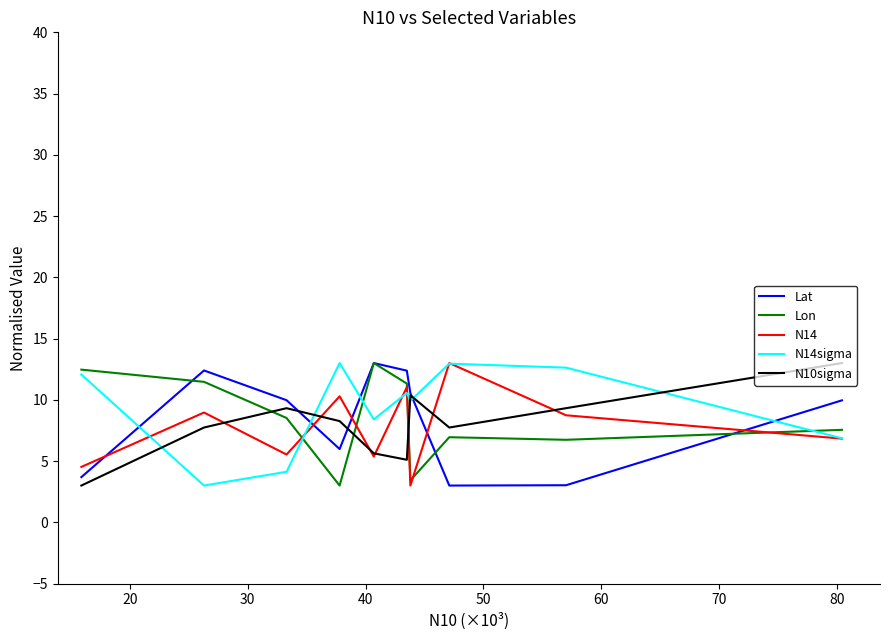

What is the minimum value for N14sigma?

3.0